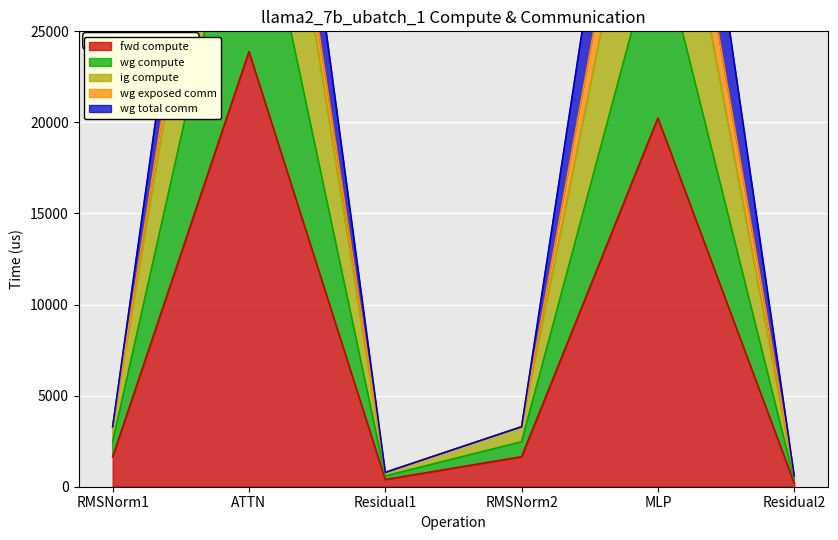

Read the fwd compute value at MLP.

20242.4